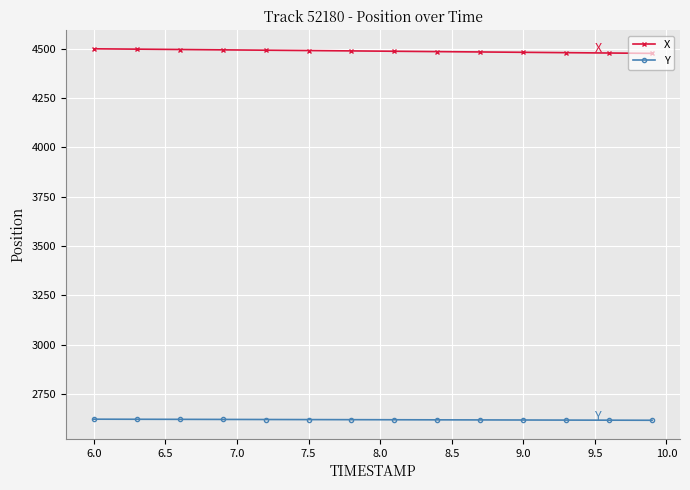

Rank the series by their average value, from lowest to highest.

Y, X